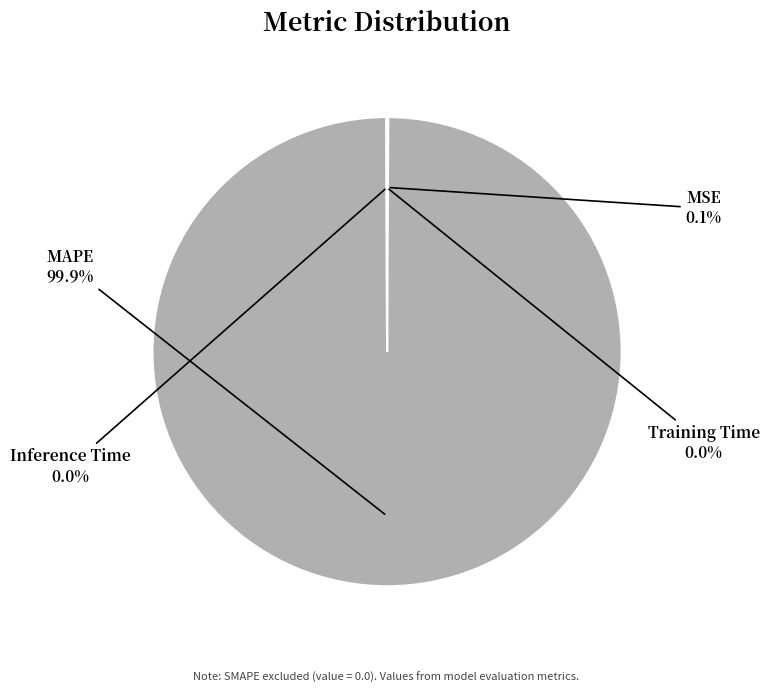

Which category has the biggest portion of the pie?

MAPE